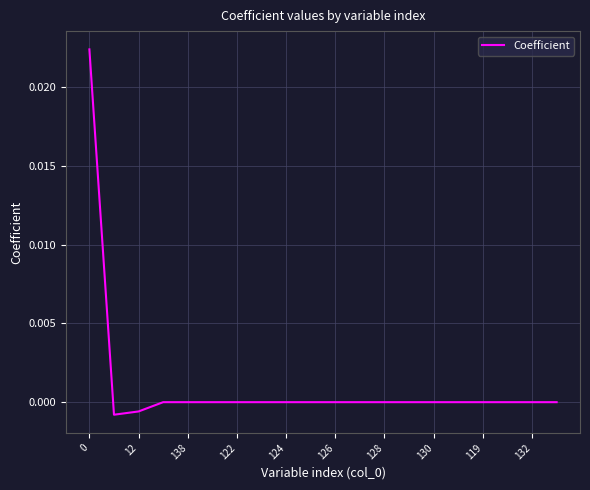

Is this an area chart (filled region under the line)?

No